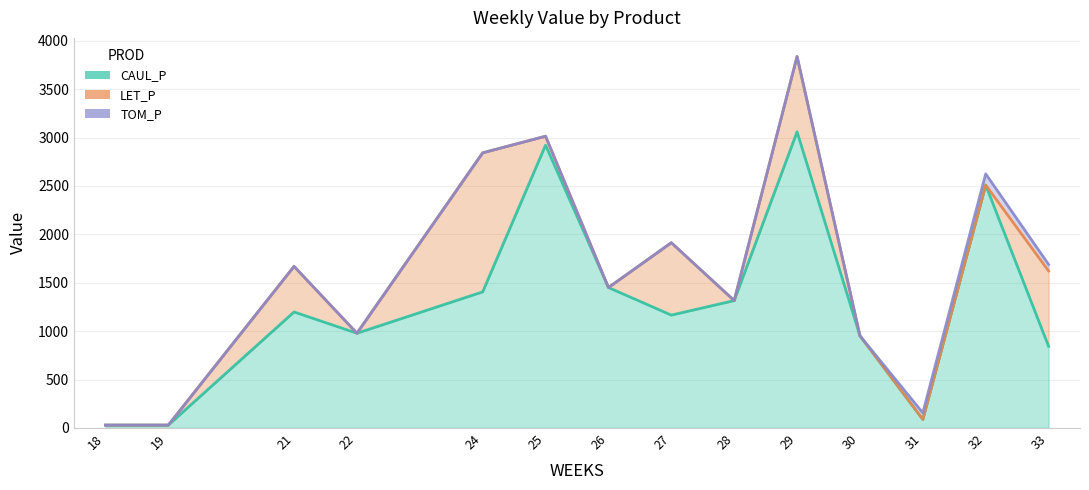

Does the chart display data point markers on the line(s)?

No